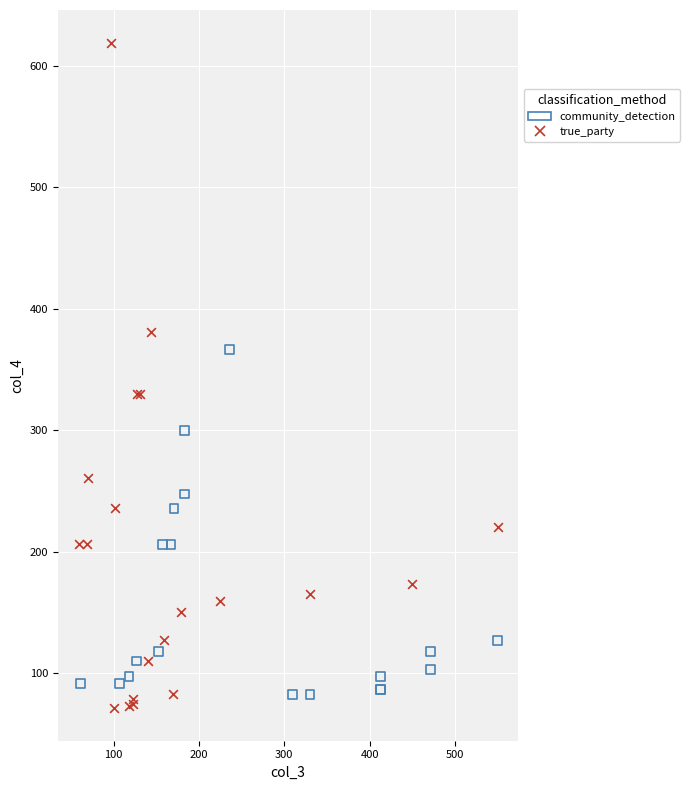

What are all the series names shown in the legend?

community_detection, true_party